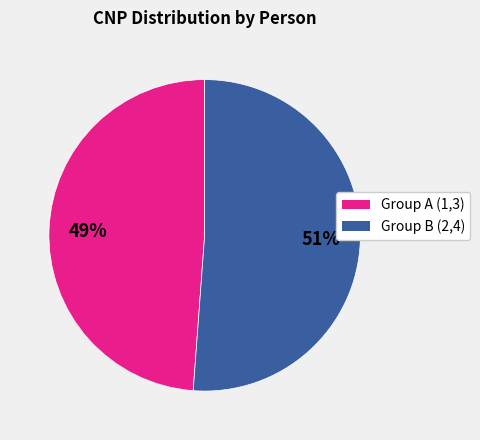

To the nearest percent, what is the difference between the largest and smallest slice percentages?

2%